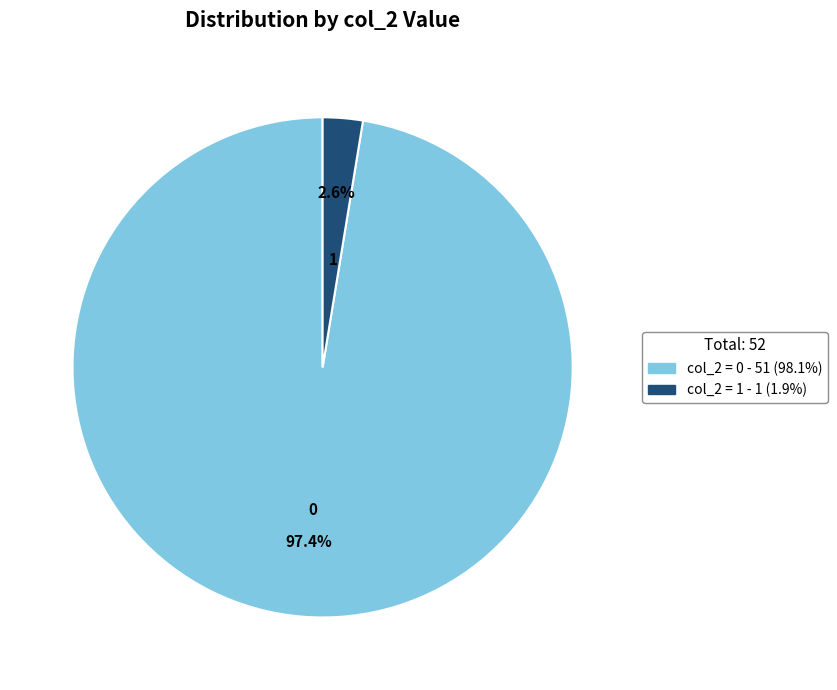

Does any single category account for the majority?

Yes